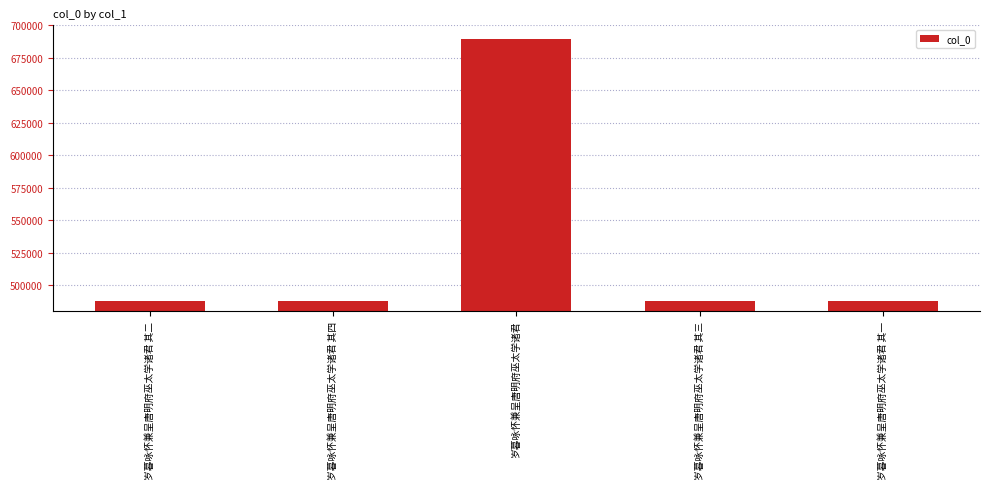

What is the sum of the values at 岁暮咏怀兼呈唐明府巫太学诸君 其四 and 岁暮咏怀兼呈唐明府巫太学诸君 其二?

976012